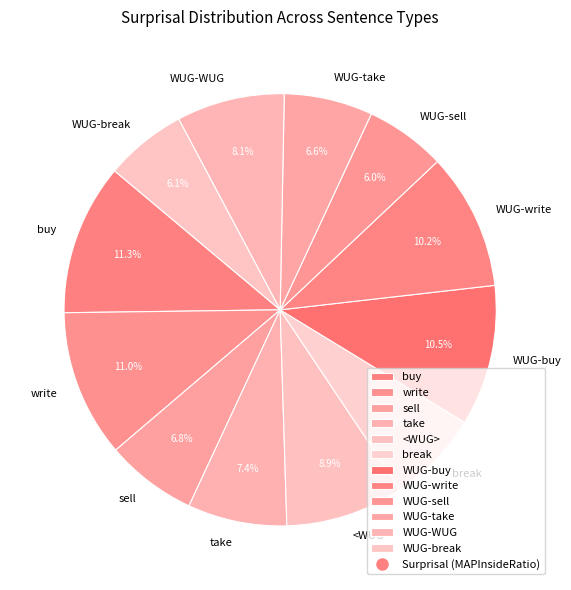

Is it true that WUG-WUG is 8% of the pie?

True